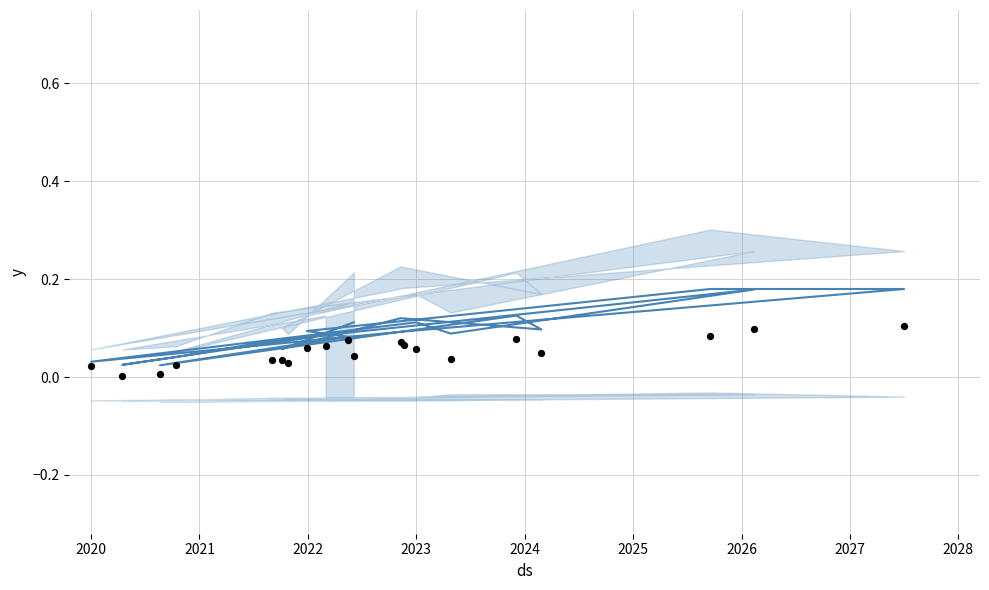

At how many categories does at least one series exceed 0?

20